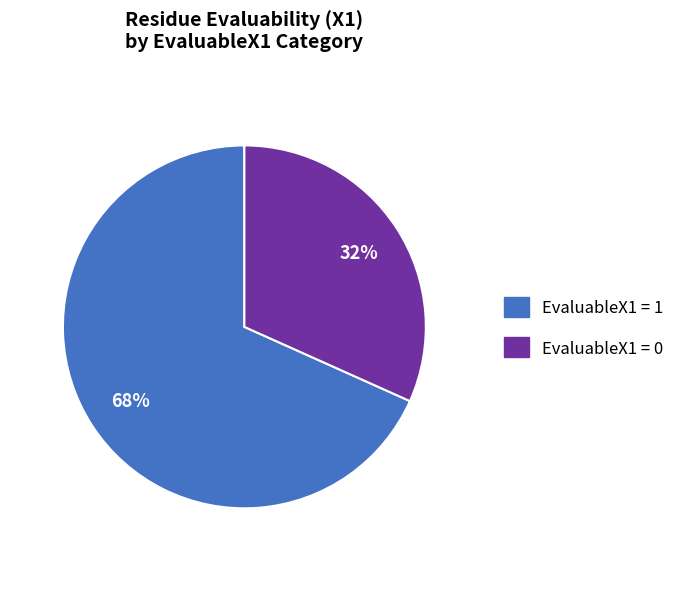

Rank the categories by value from lowest to highest.

EvaluableX1 = 0, EvaluableX1 = 1